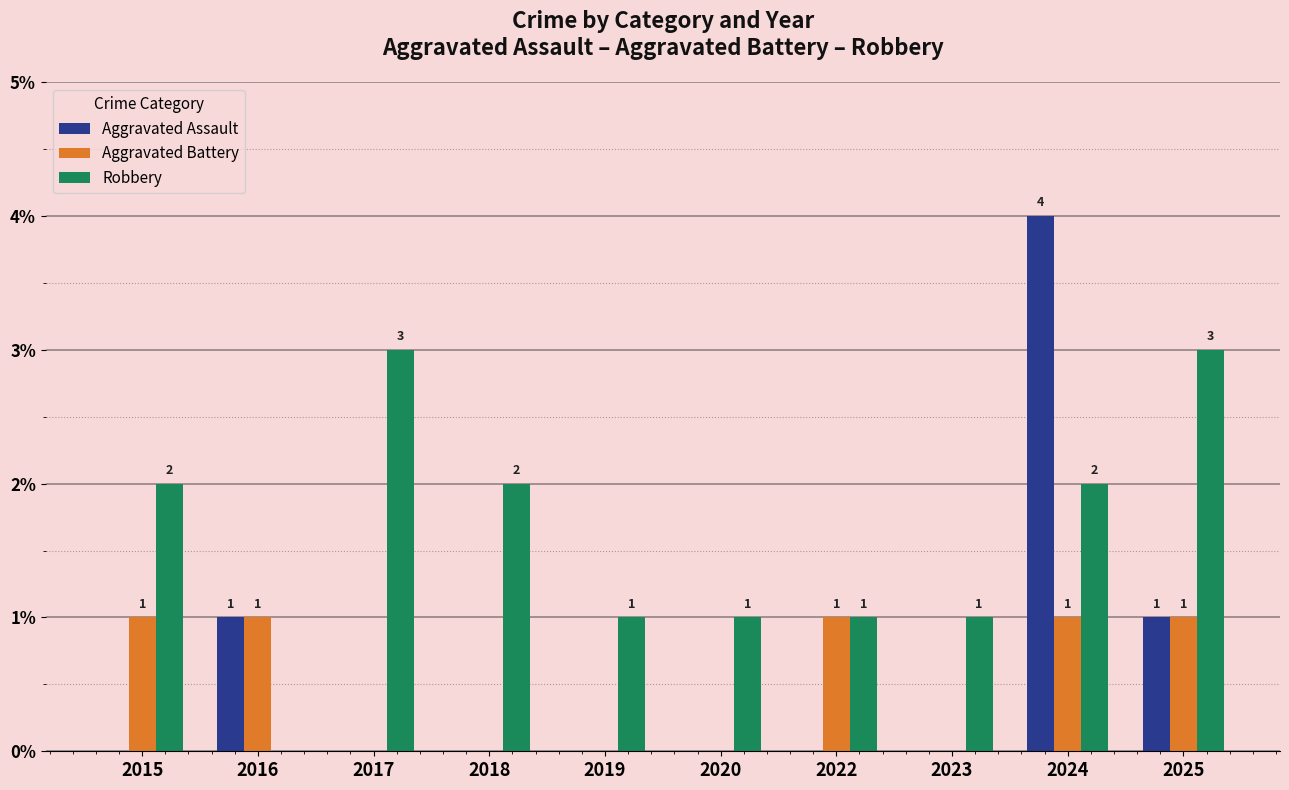

Which category has the highest value across all series?

2024